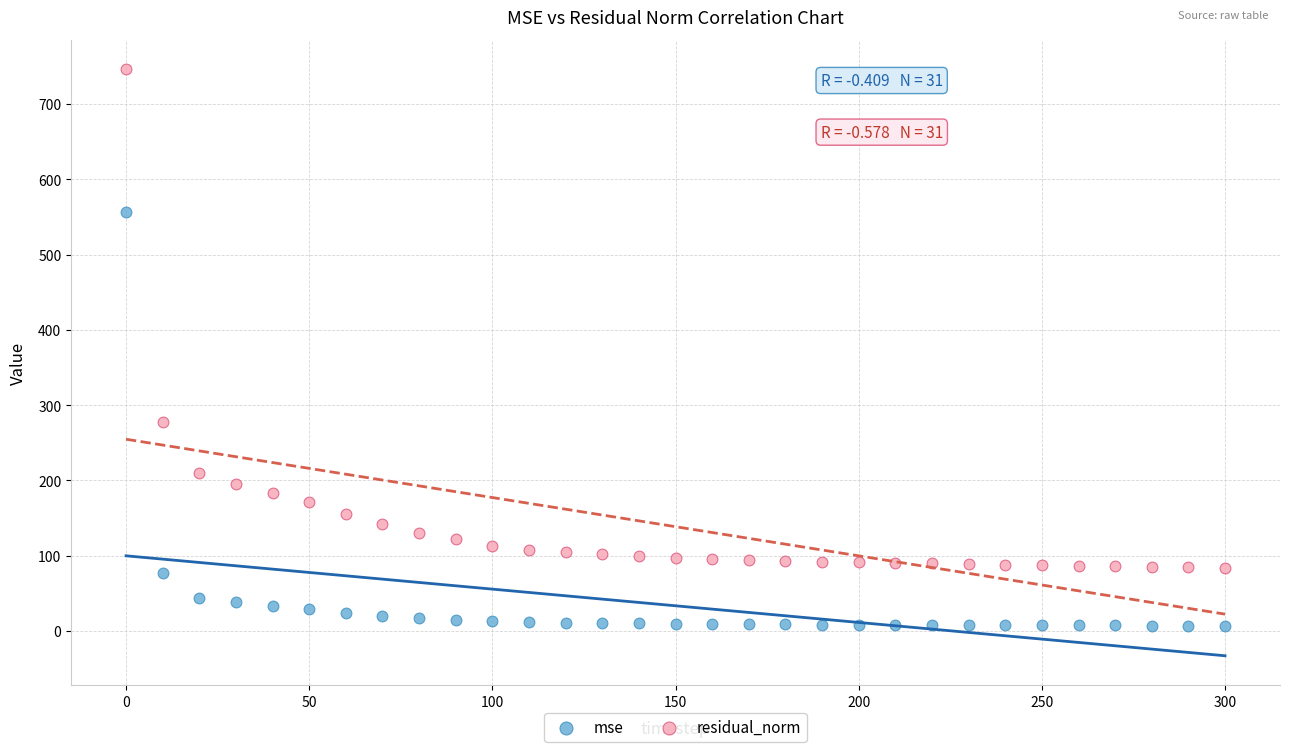

Across all data points, what is the range of Y values (max minus min)?

739.4